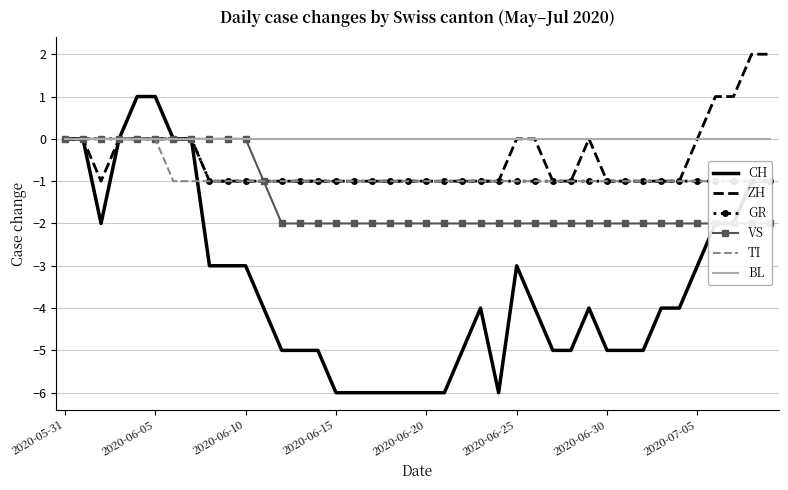

True or false: CH has a value of -6 at 2020-06-15.

True